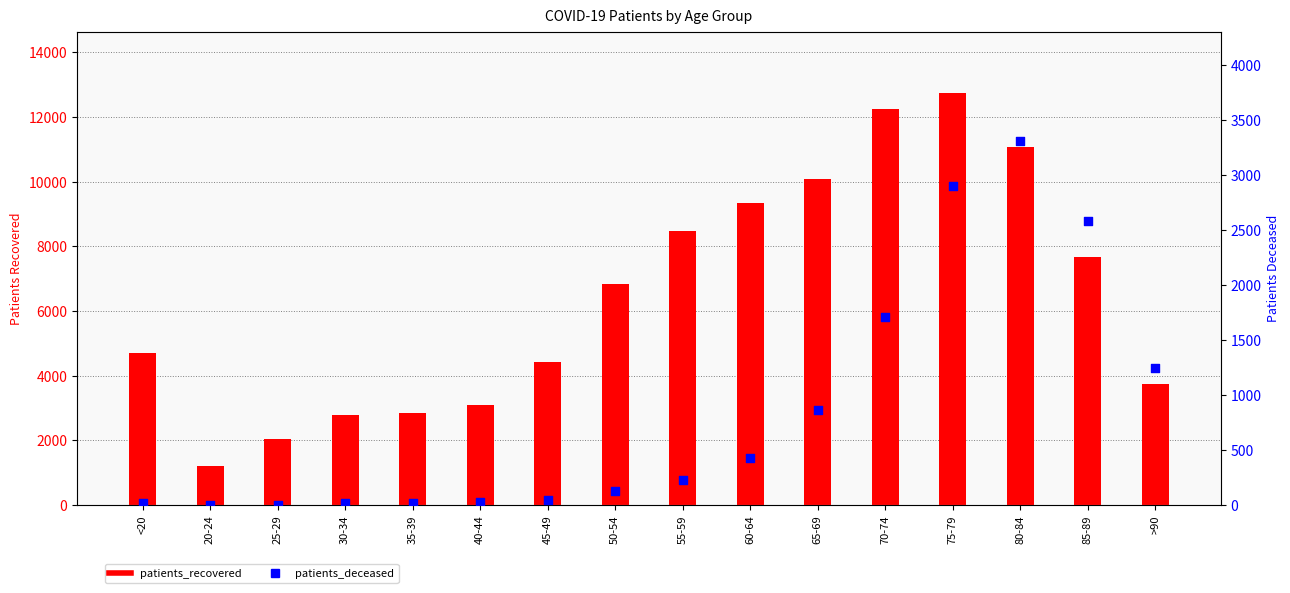

Which series has the largest Y range (max minus min)?

patients_recovered